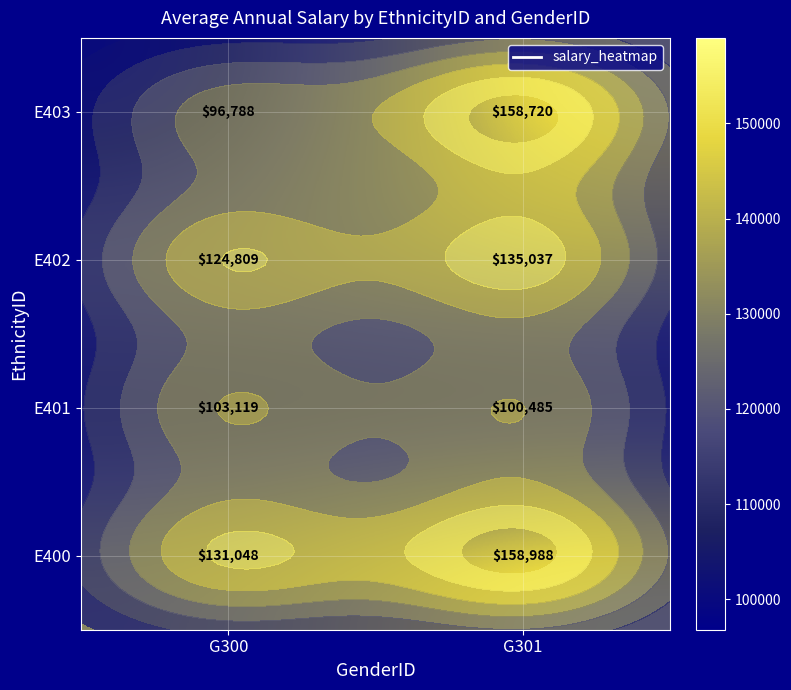

At how many categories does at least one series exceed 106020?

2